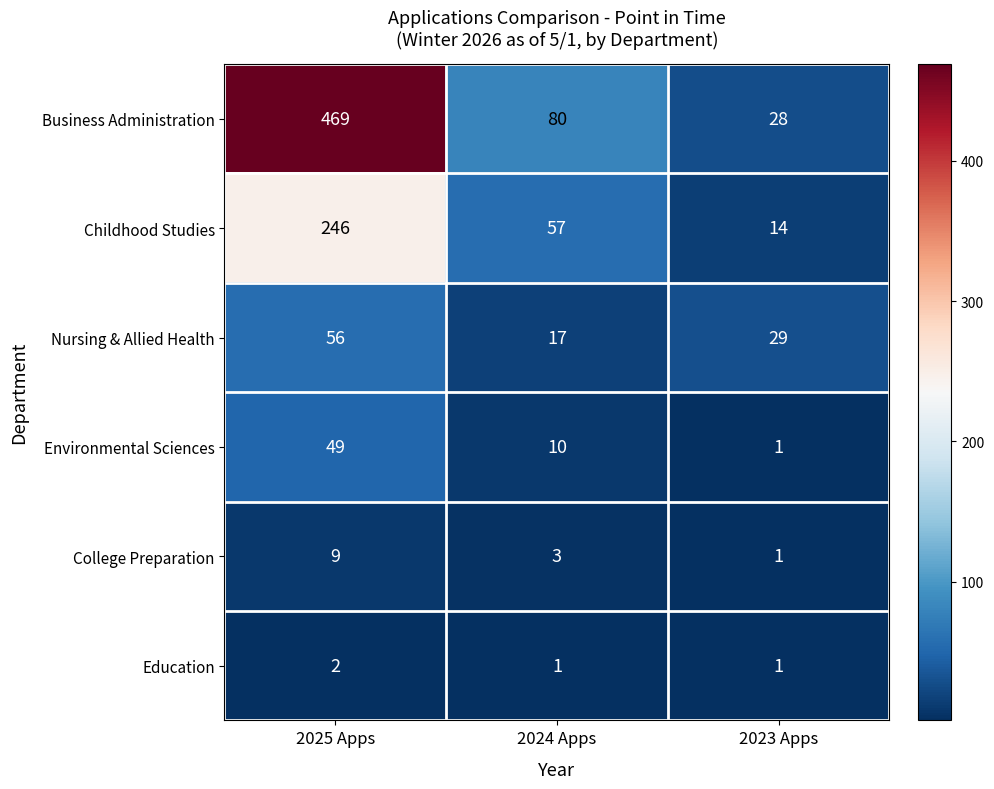

How many Environmental Sciences values are between 1 and 49?

3